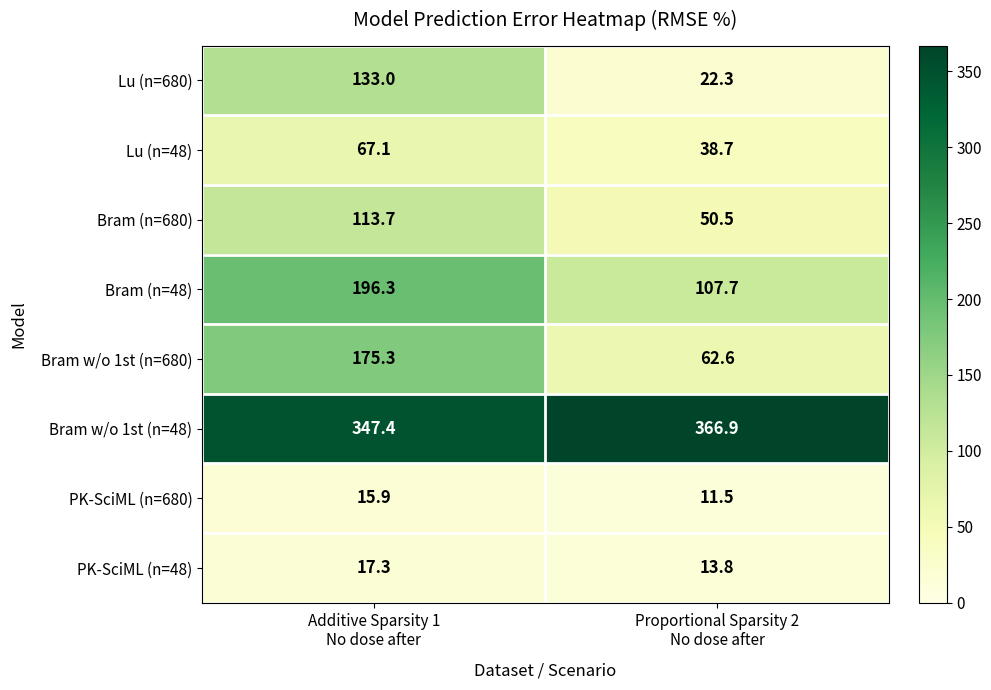

What is the smallest value displayed?

11.5